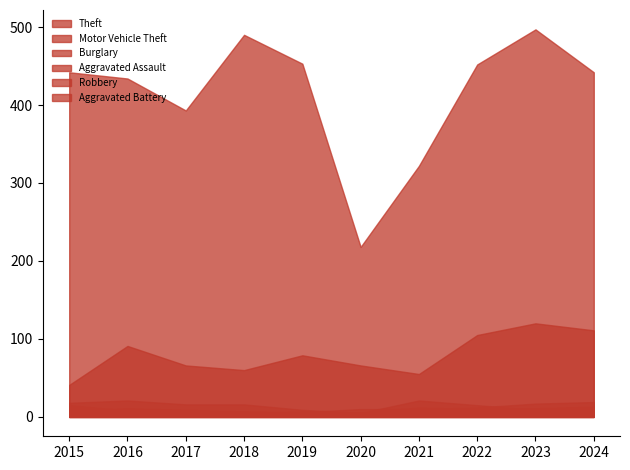

What is the sum of the Aggravated Assault values at 2020 and 2018?

17